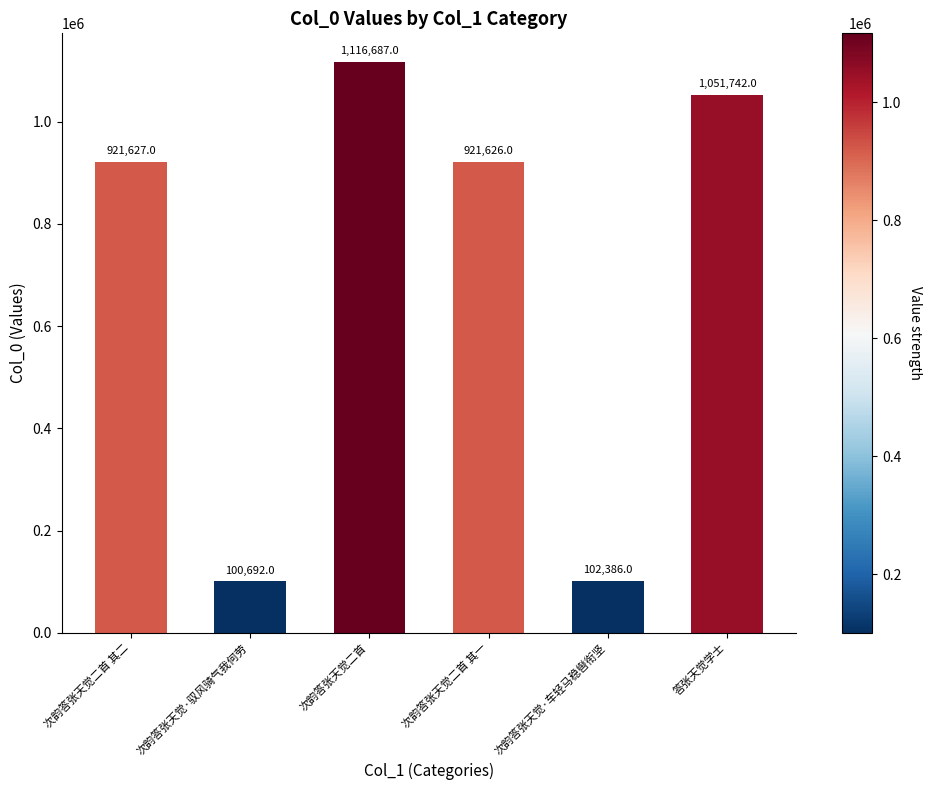

Reading right to left, what are all the values shown in this chart?

答张天觉学士=1051742	次韵答张天觉·车轻马稳辔衔坚=102386	次韵答张天觉二首 其一=921626	次韵答张天觉二首=1116687	次韵答张天觉·驭风骑气我何劳=100692	次韵答张天觉二首 其二=921627